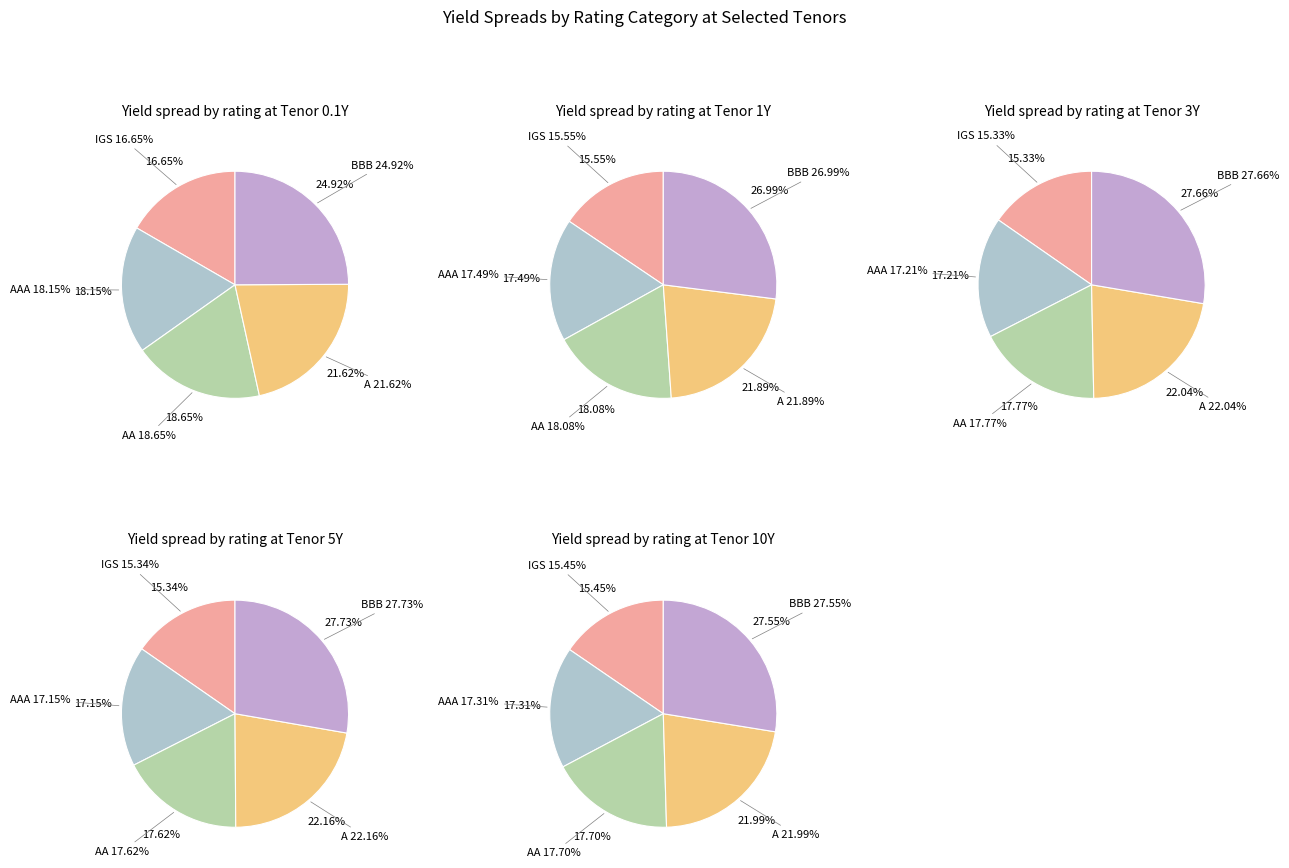

Does any single category account for the majority?

No